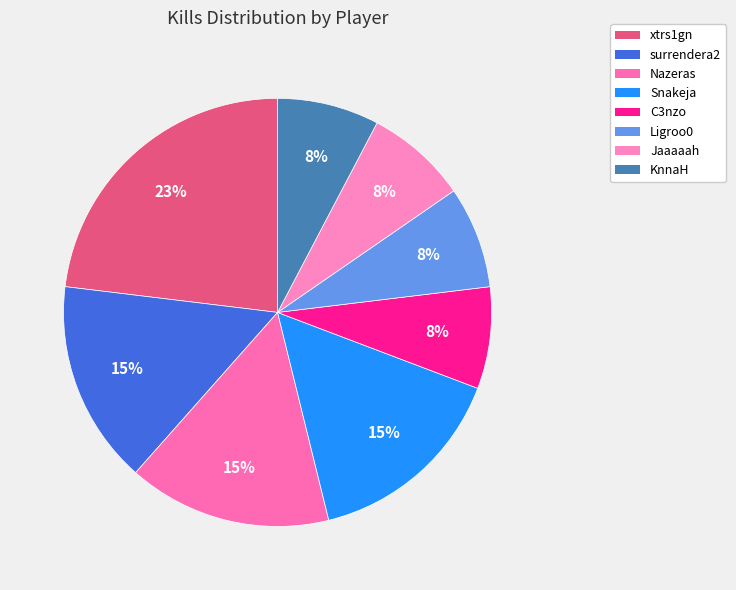

Count the number of slices in the pie.

8